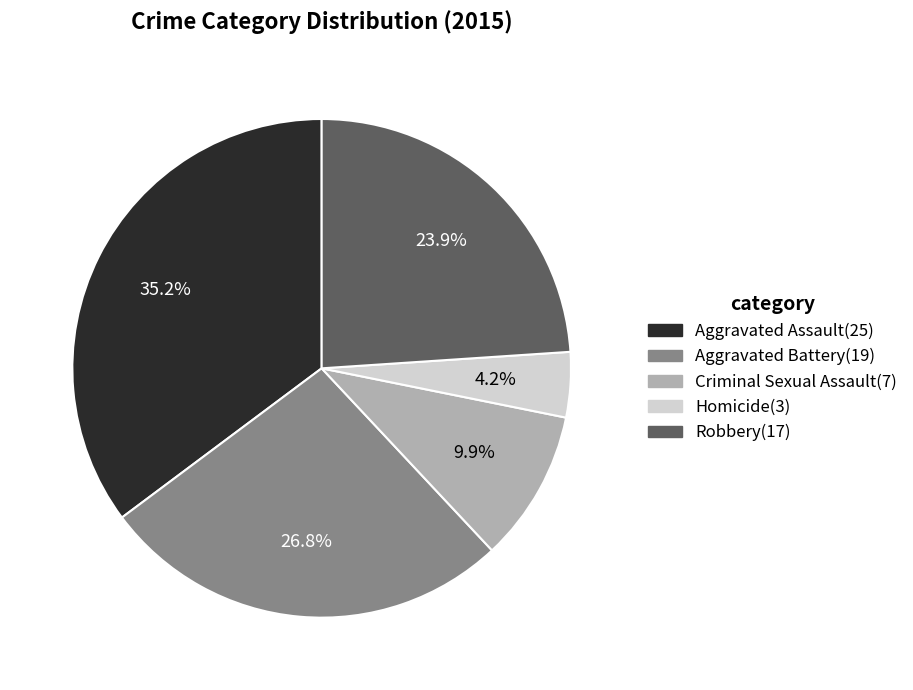

Approximately how many times larger is the value at Homicide compared to Criminal Sexual Assault?

0.4